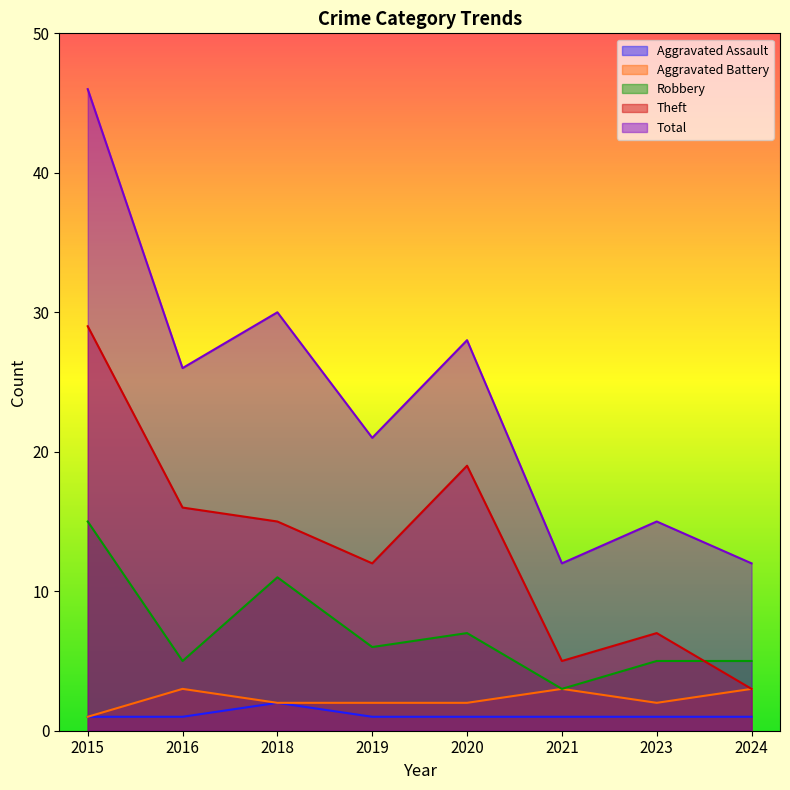

Reading left to right, what are all the values shown in this chart?

Aggravated Assault: 2015=1	2016=1	2018=2	2019=1	2020=1	2021=1	2023=1	2024=1
Aggravated Battery: 2015=1	2016=3	2018=2	2019=2	2020=2	2021=3	2023=2	2024=3
Robbery: 2015=15	2016=5	2018=11	2019=6	2020=7	2021=3	2023=5	2024=5
Theft: 2015=29	2016=16	2018=15	2019=12	2020=19	2021=5	2023=7	2024=3
Total: 2015=46	2016=26	2018=30	2019=21	2020=28	2021=12	2023=15	2024=12